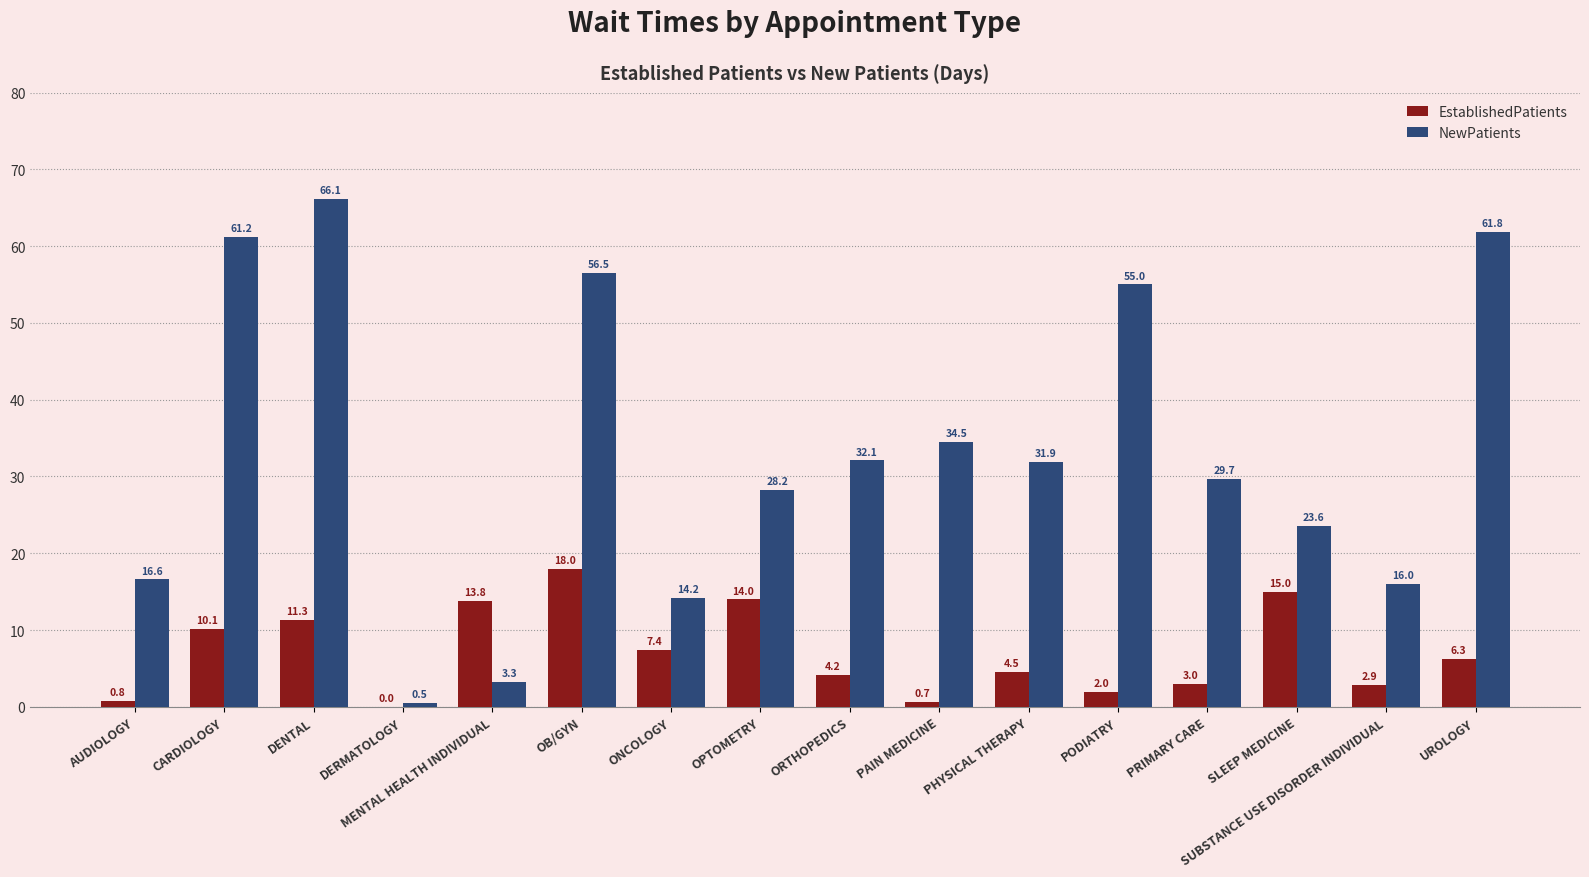

Which category has the highest value in the EstablishedPatients series?

OB/GYN